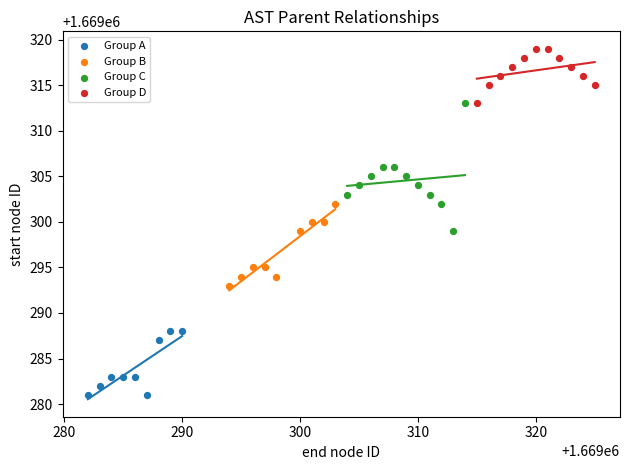

Which series contains the highest Y value?

Group D